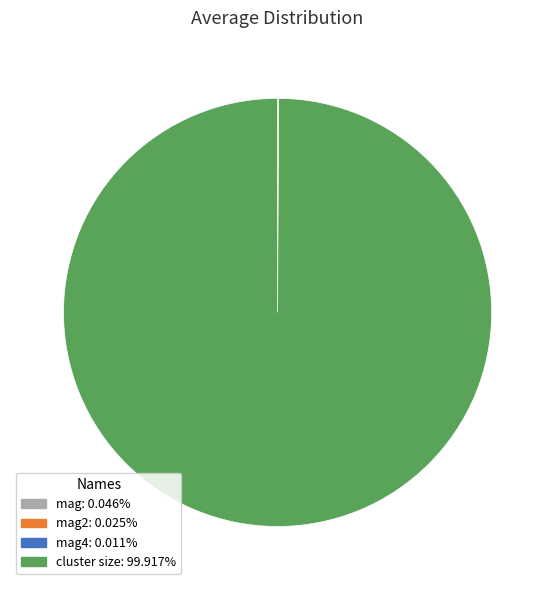

Does any single category account for the majority?

Yes